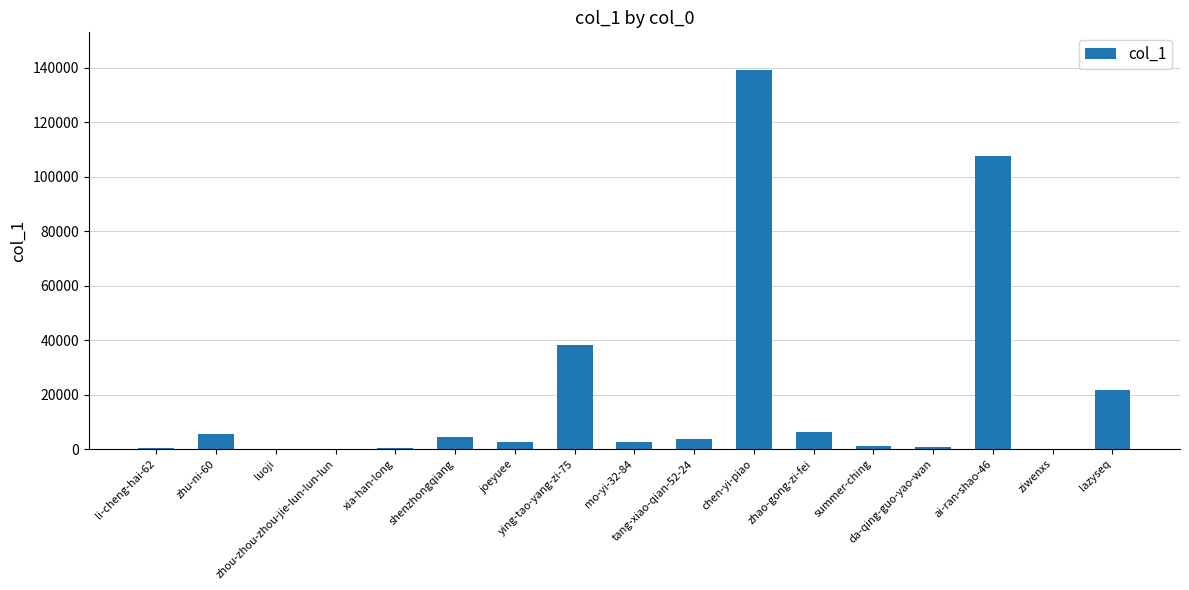

The chart shows a value of 31153 at lazyseq. True or false?

False